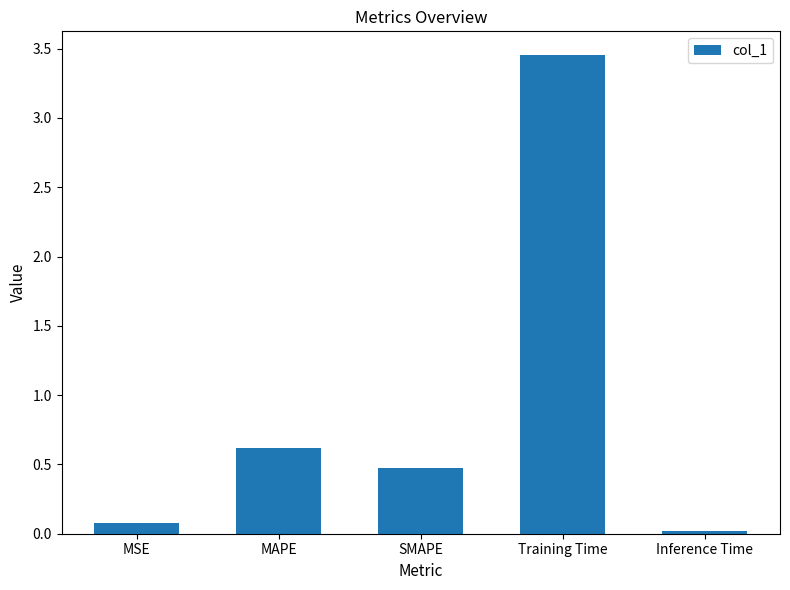

Rank the categories by value from highest to lowest.

Training Time, MAPE, SMAPE, MSE, Inference Time